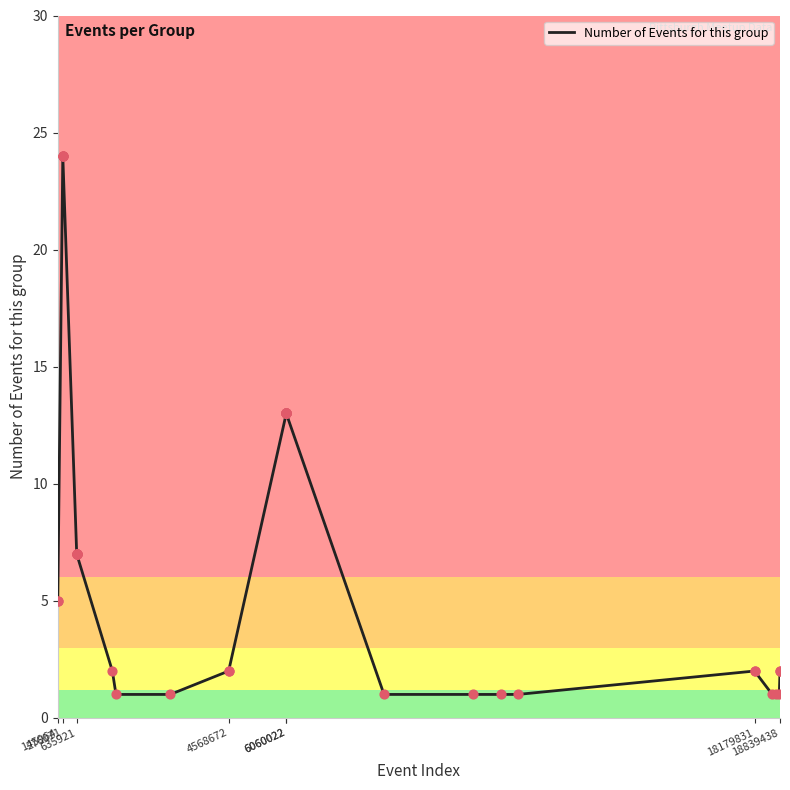

Between 30 and 37, which is larger?

30